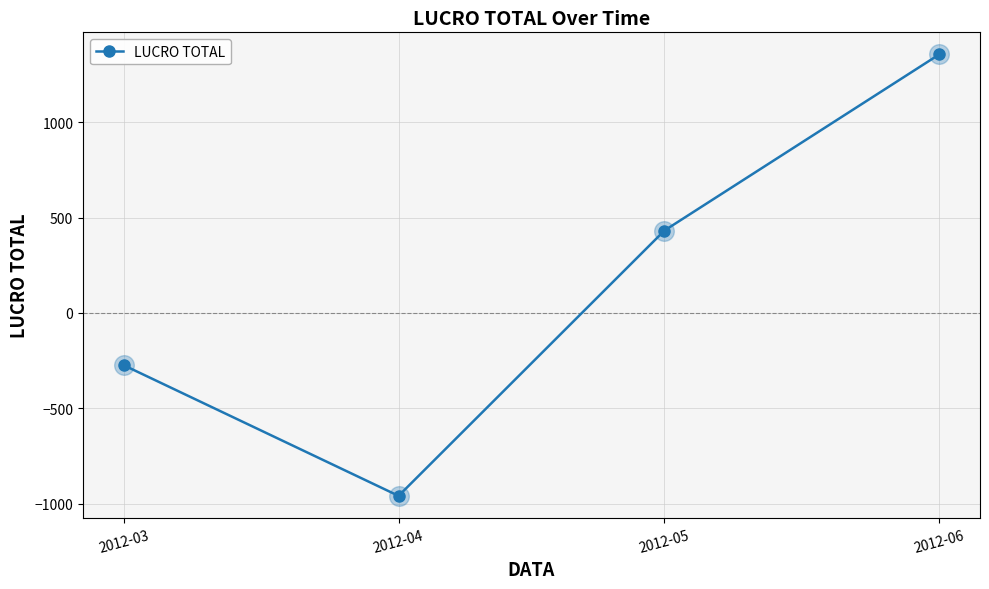

What is the change in value from 2012-03 to 2012-06?

+1628.3